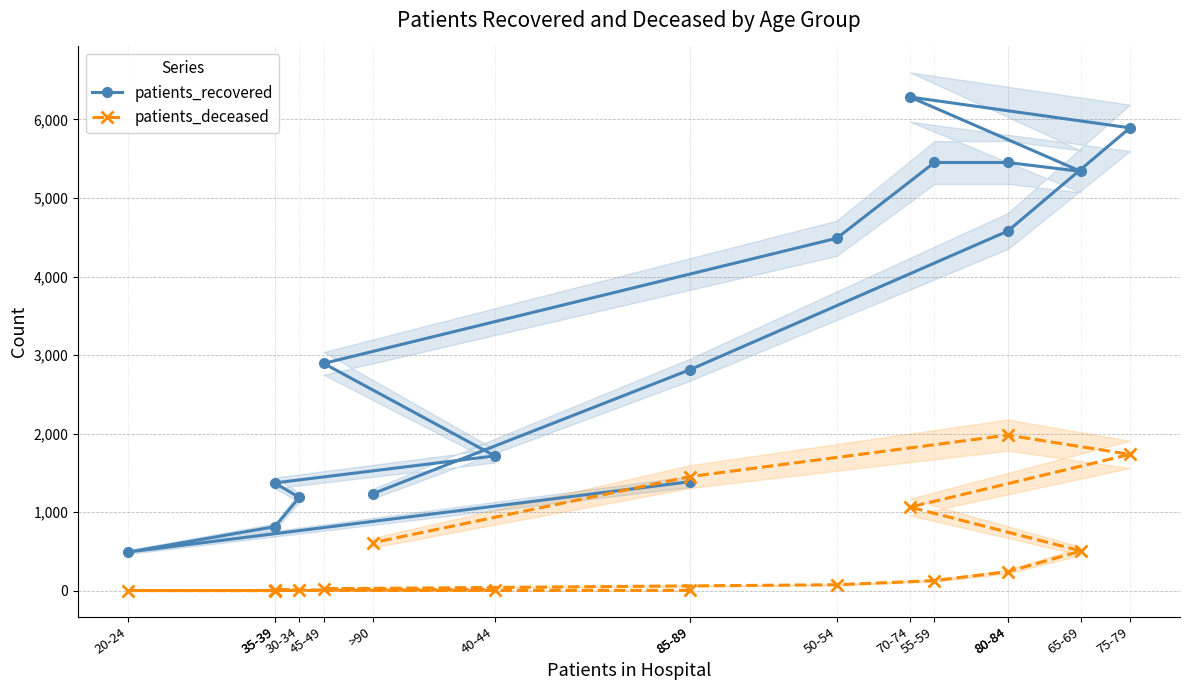

Is this an area chart (filled region under the line)?

No